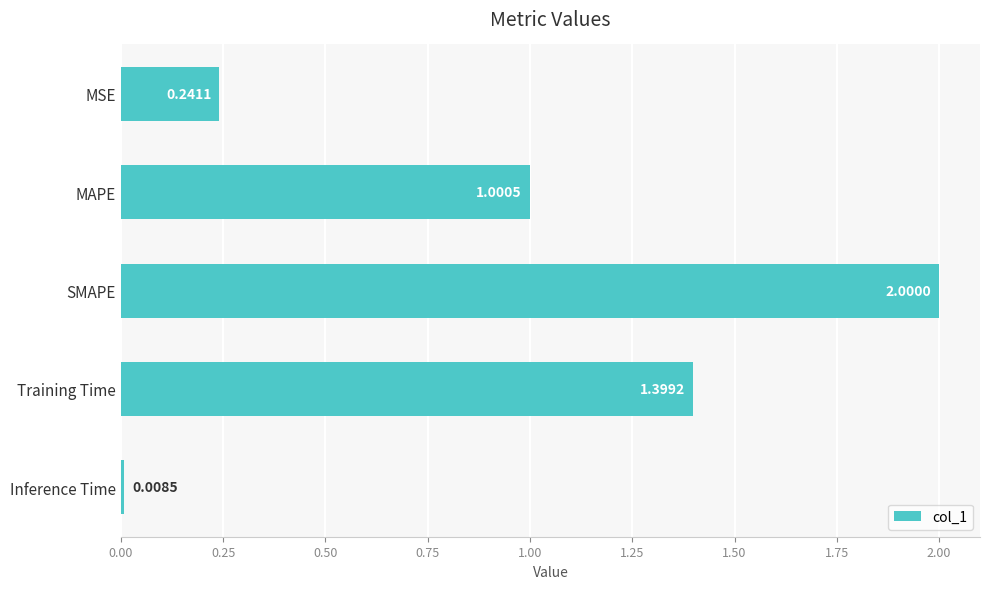

What is the label of the 5th bar from the top?

Inference Time